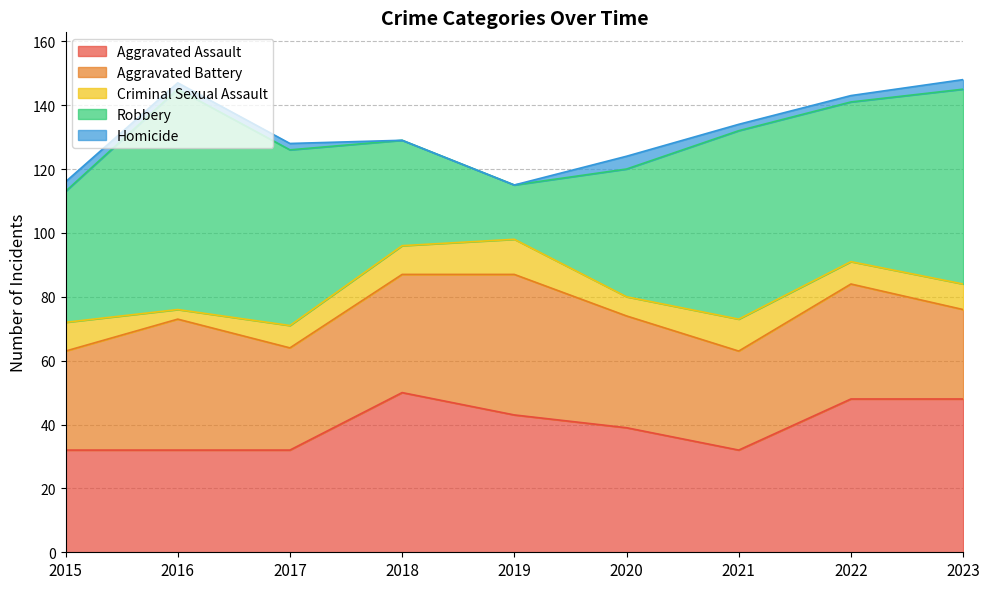

Which series has the largest range (max minus min)?

Robbery